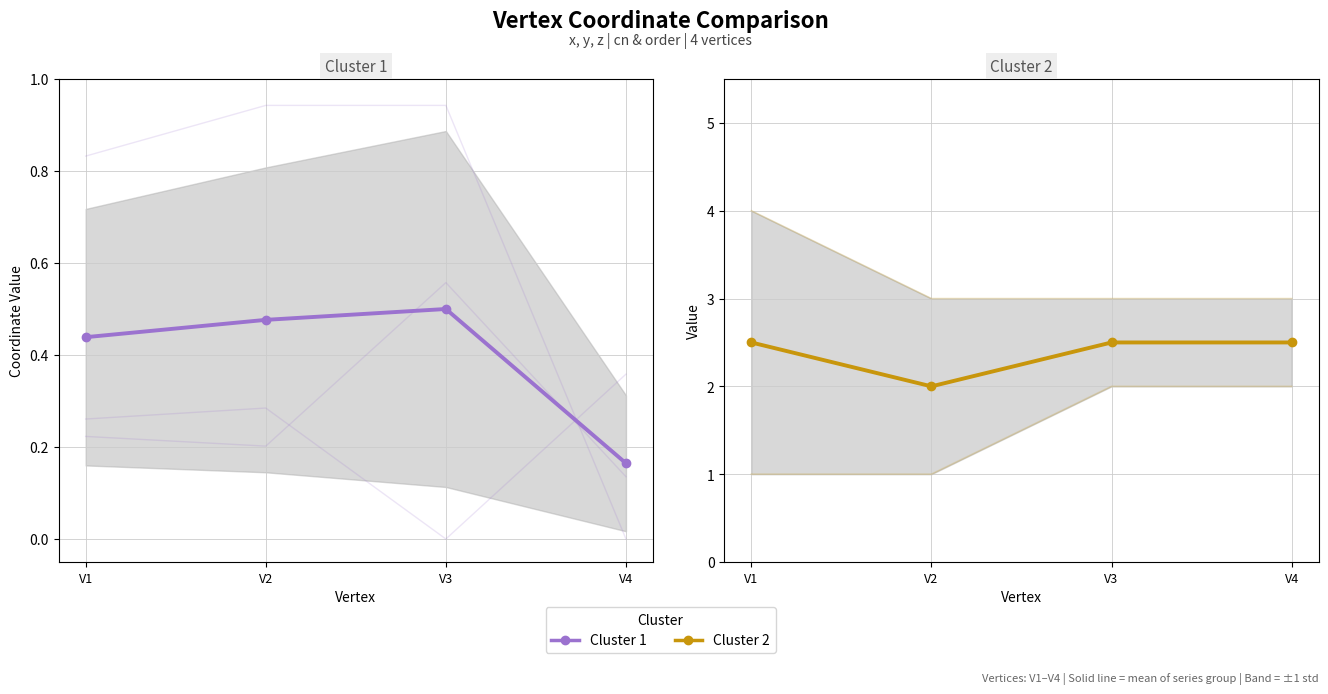

At which label does Cluster 2 reach its peak?

V1